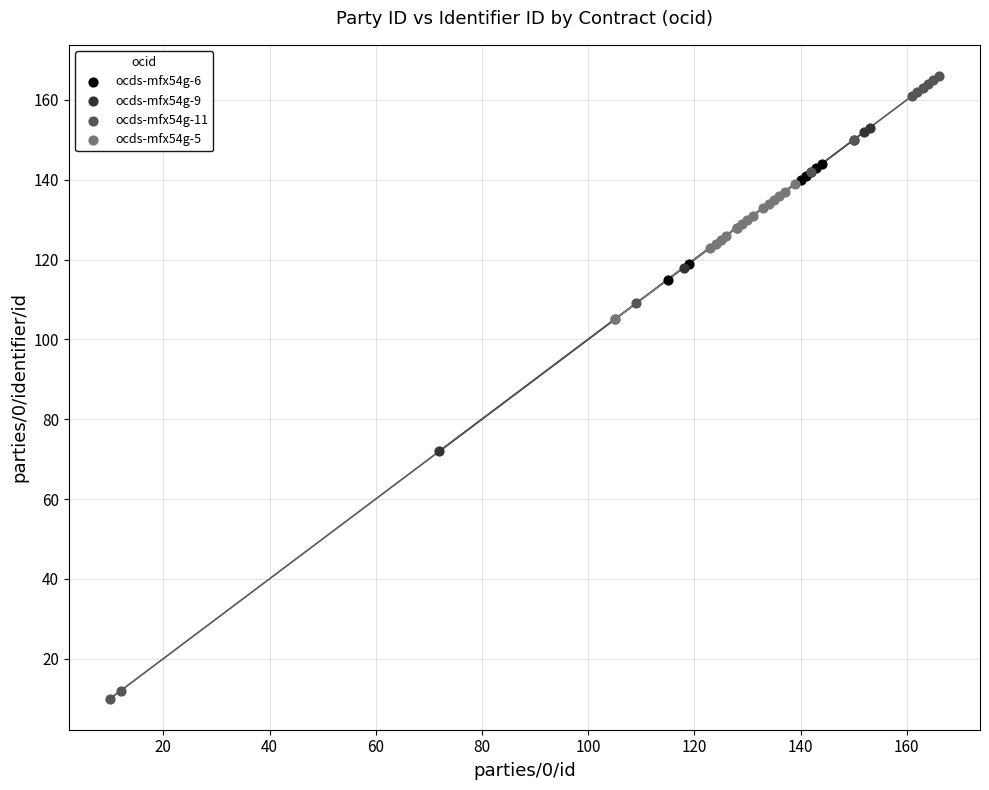

Which series reaches the minimum Y coordinate?

ocds-mfx54g-11